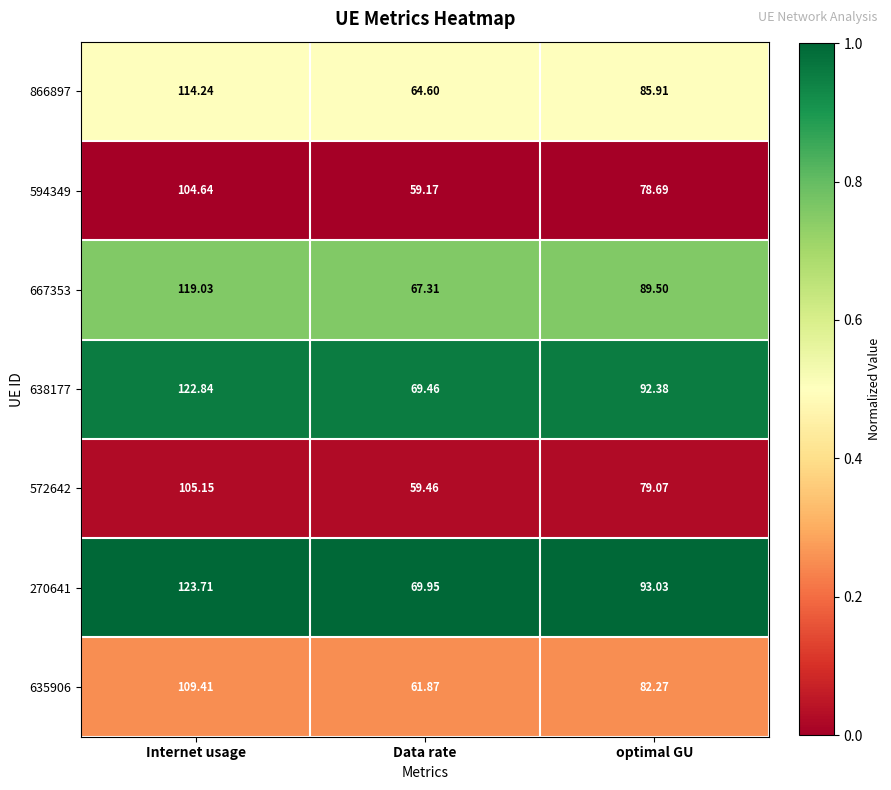

What is the total value across all series at Internet usage?

799.0